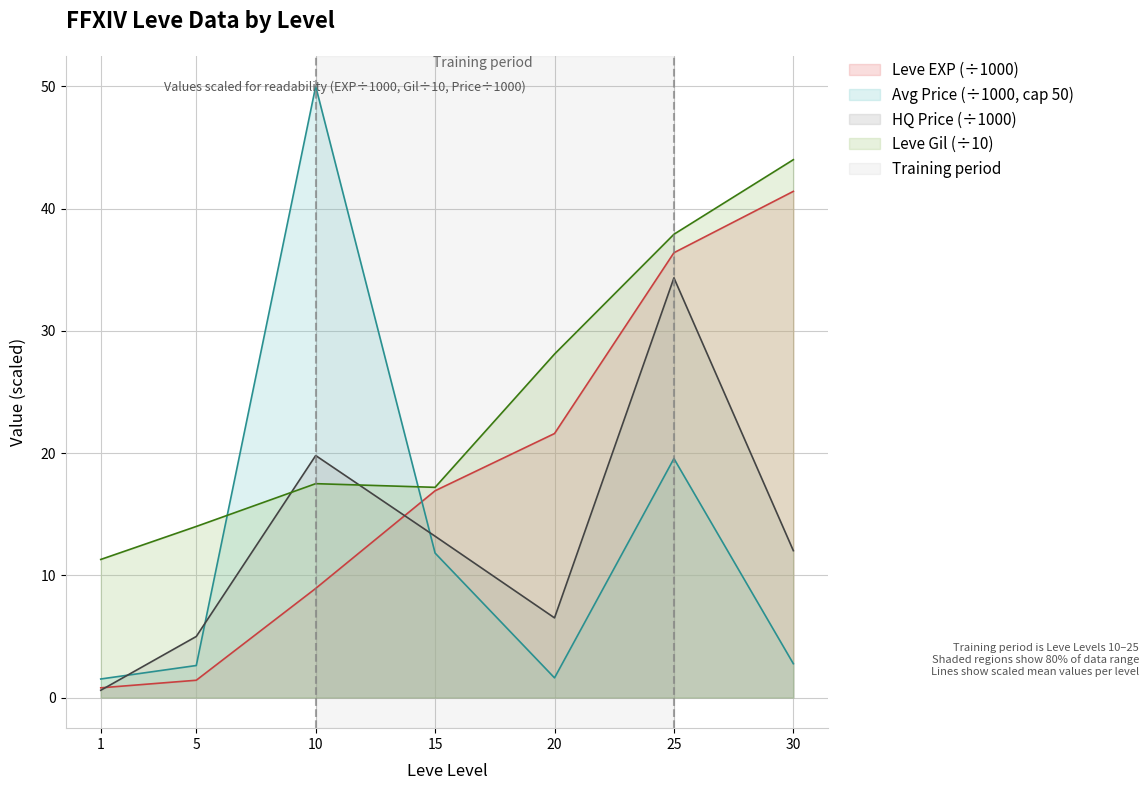

Reading left to right, what are all the values shown in this chart?

Leve EXP: 0.8	1.4	8.9	16.9	21.6	36.4	41.4
Leve Gil: 11.3	14.0	17.5	17.2	28.1	37.9	44.0
LevePriceHQ: 0.6	5.0	19.8	13.2	6.5	34.3	12.0